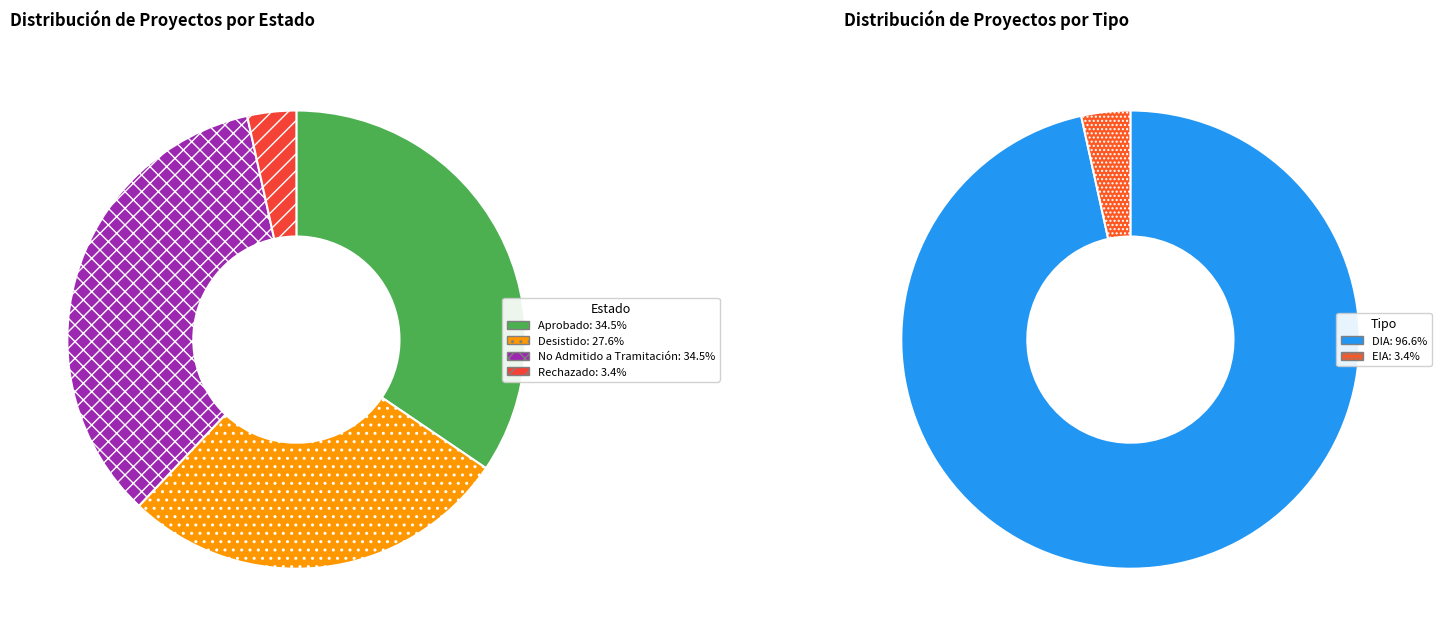

What is the largest slice in the pie chart?

Aprobado